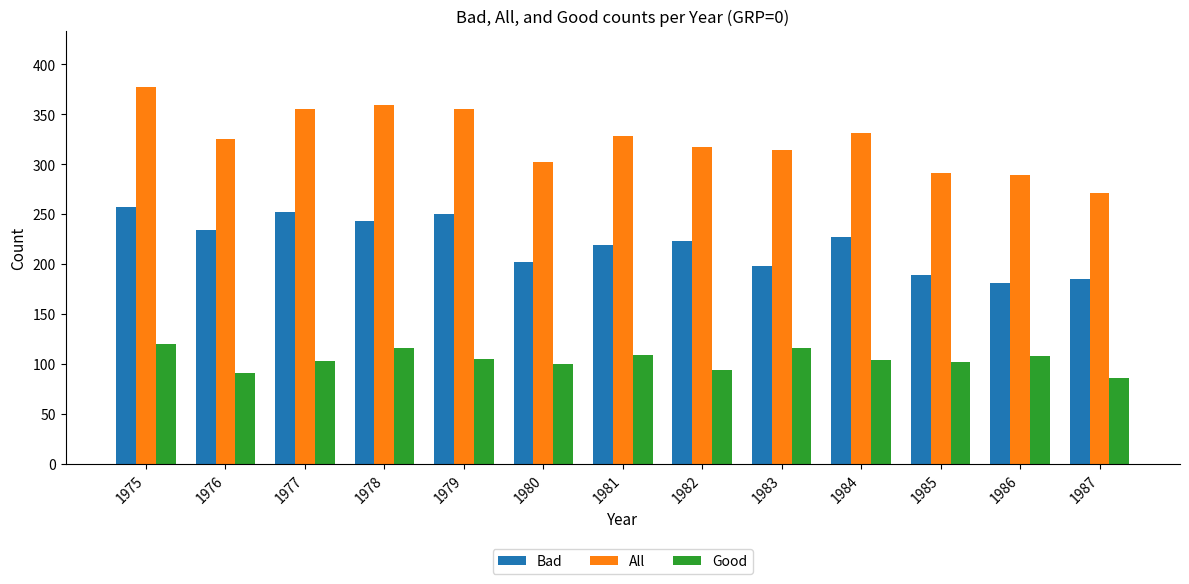

Rank the series by their average value, from highest to lowest.

All, Bad, Good